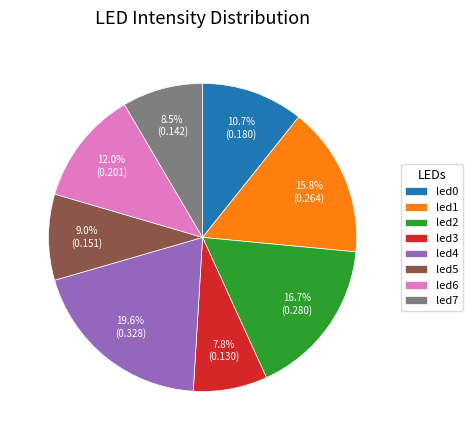

Which category has the biggest portion of the pie?

led4